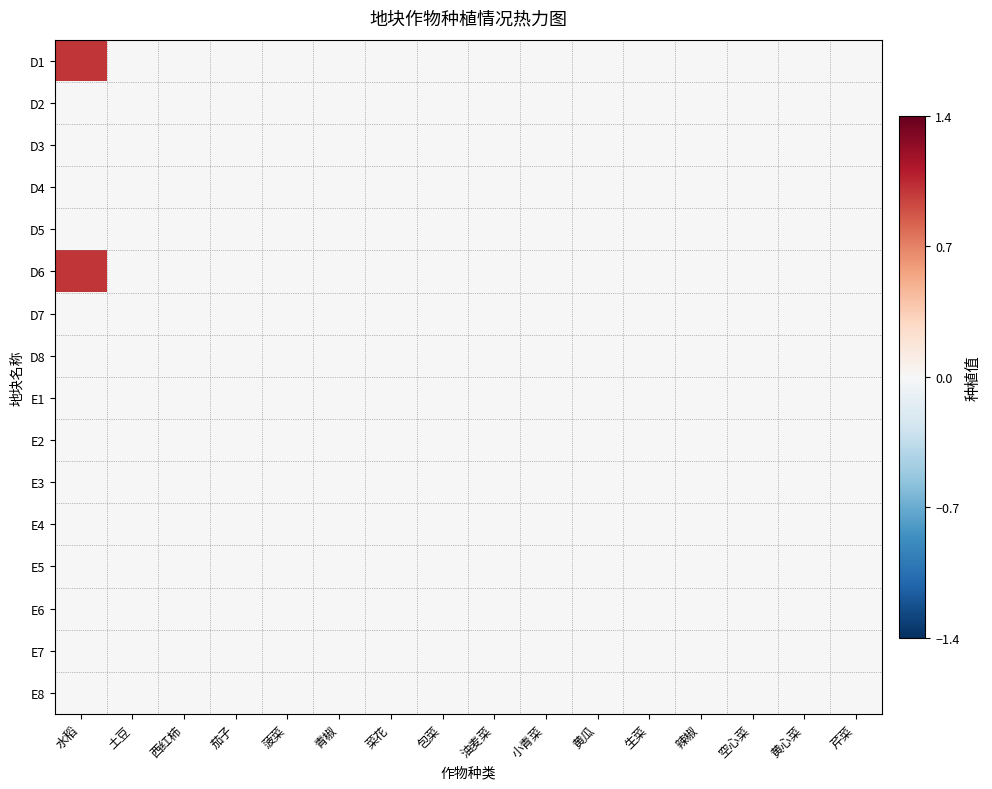

Which category has the lowest value across all series?

土豆